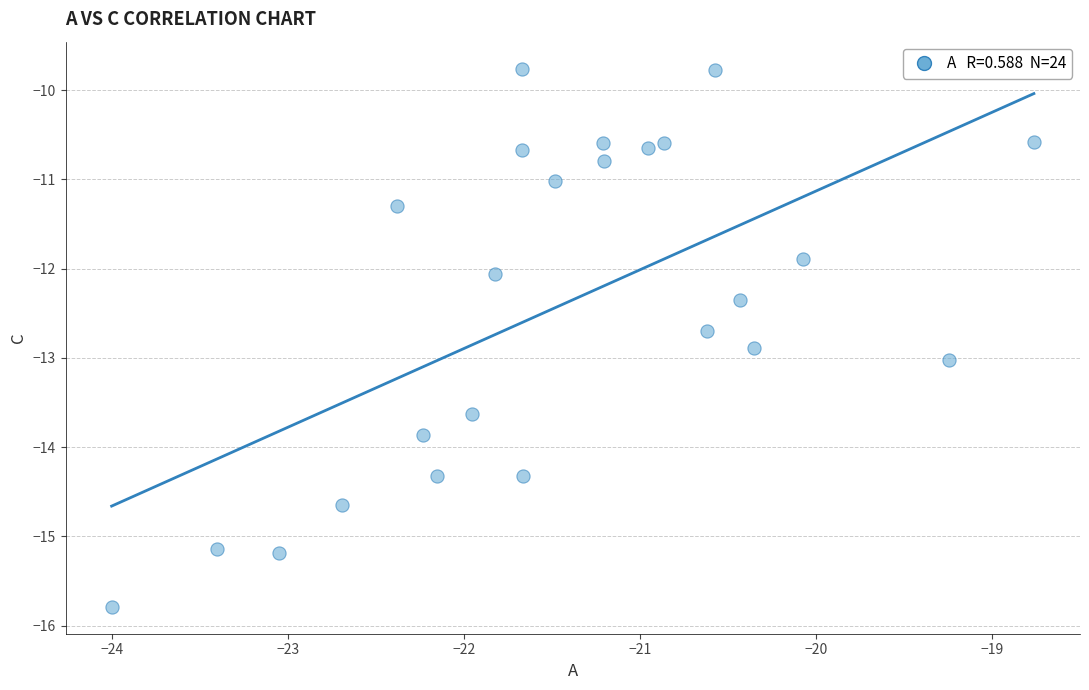

What is the range of Y values (max minus min)?

6.0